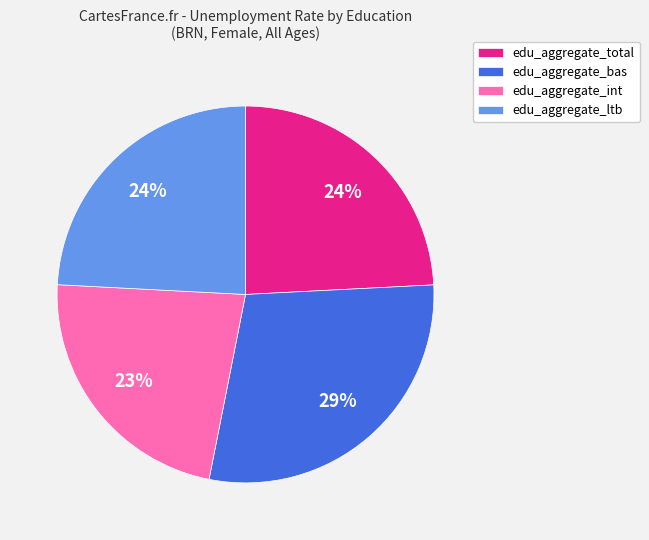

Which category has the smallest portion of the pie?

edu_aggregate_int